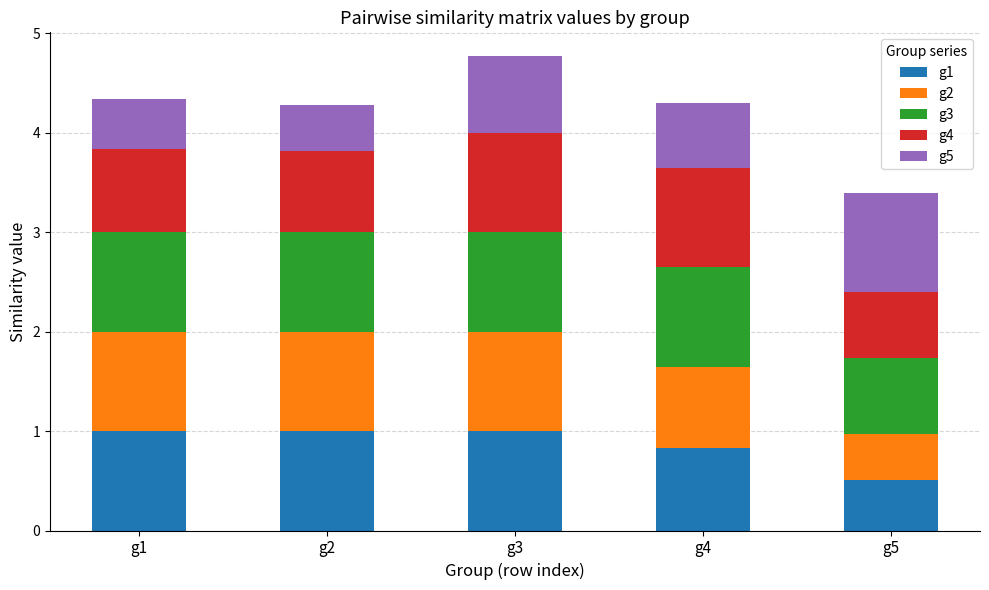

Reading right to left, what are the values for g1?

g5=0.5	g4=0.8	g3=1.0	g2=1.0	g1=1.0